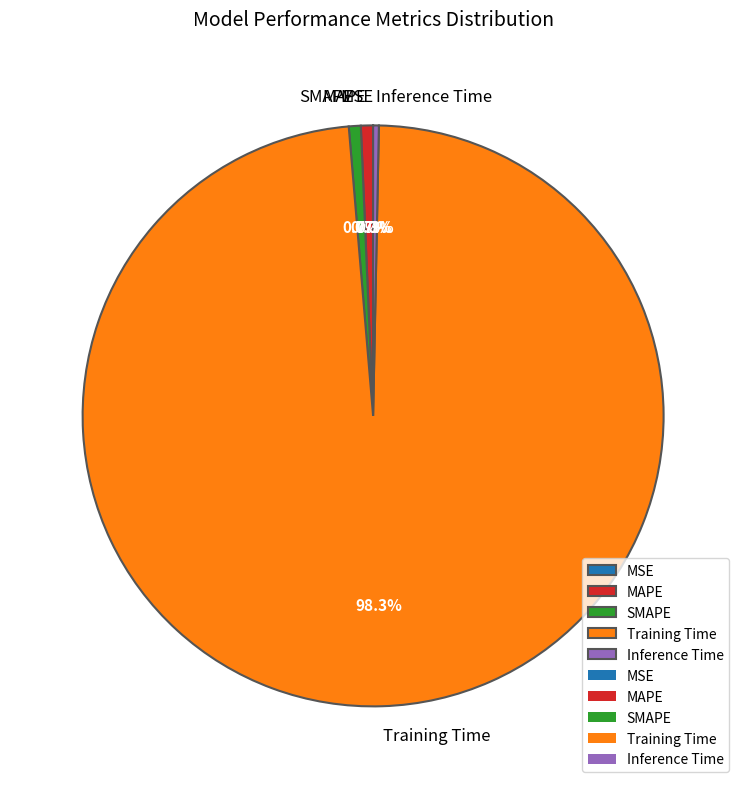

Which slice represents more than half of the pie?

Training Time